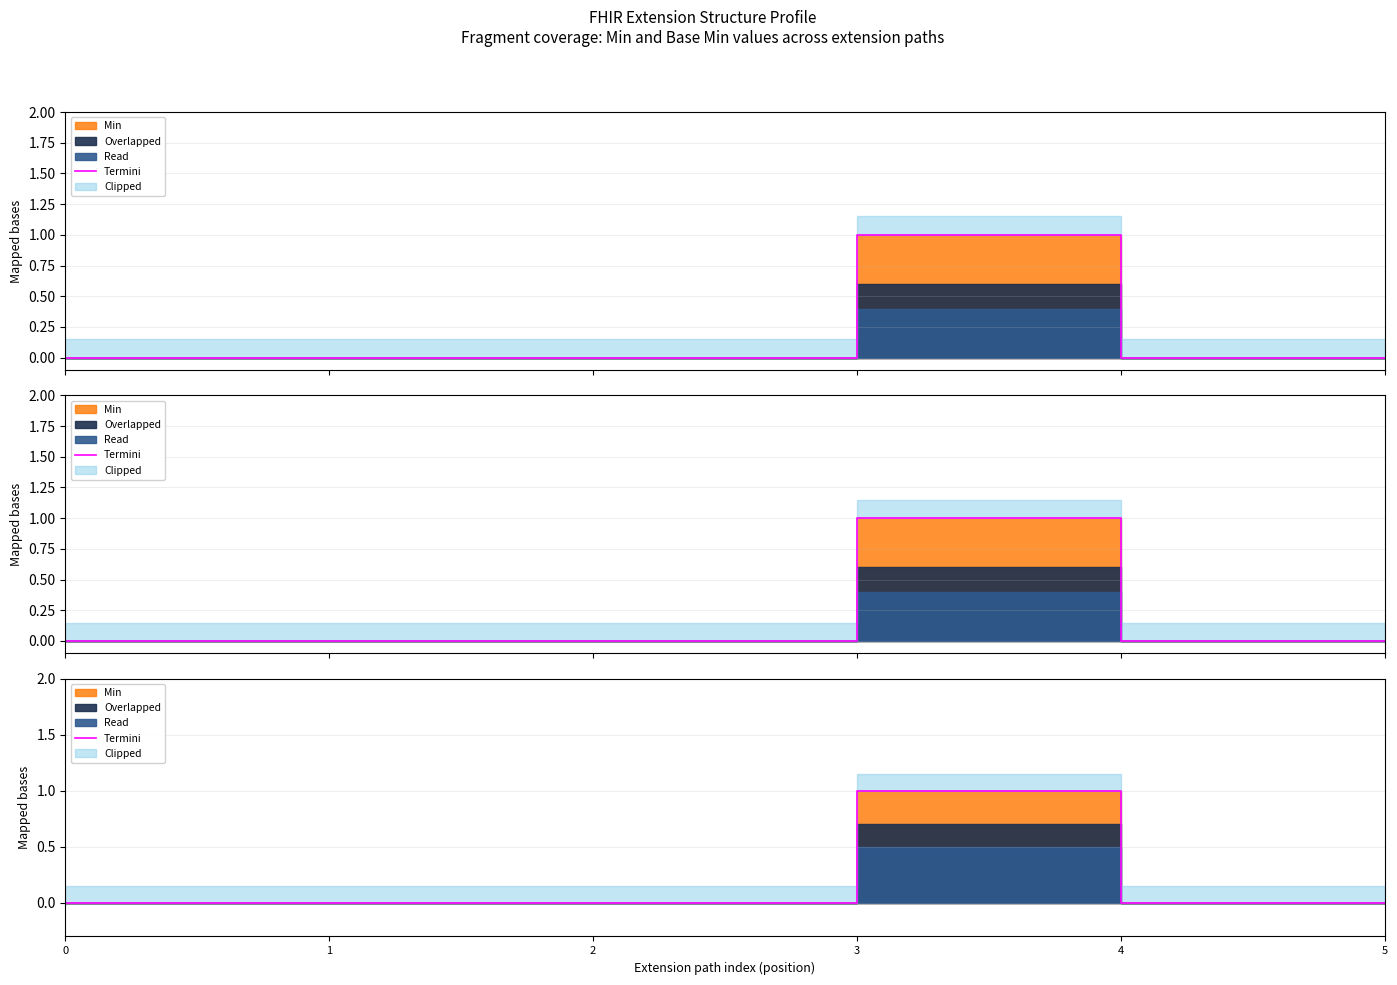

Does the chart display data point markers on the line(s)?

No